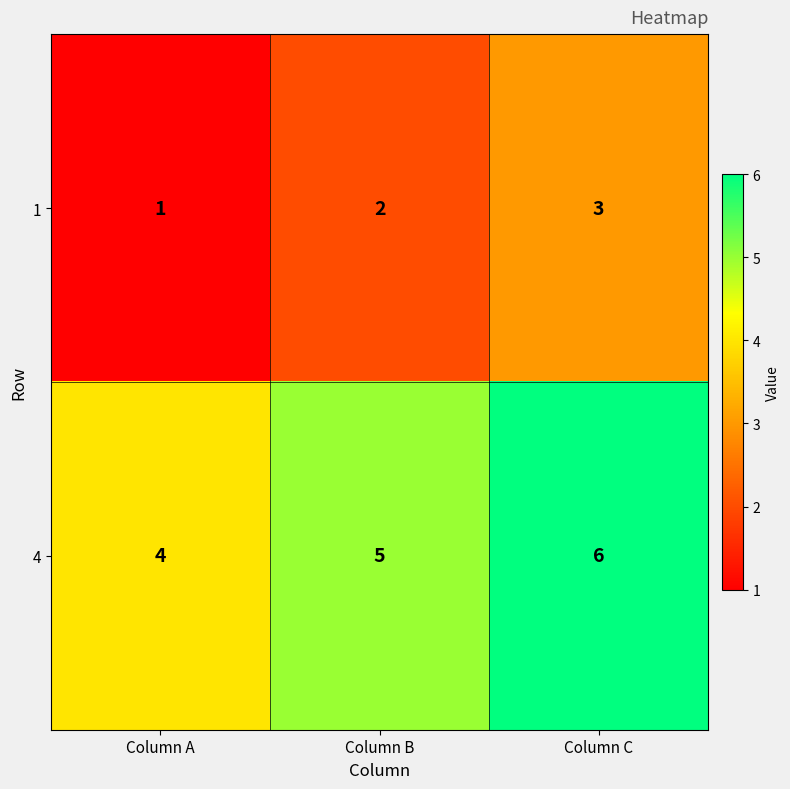

What is the lowest value of the 4 series?

4